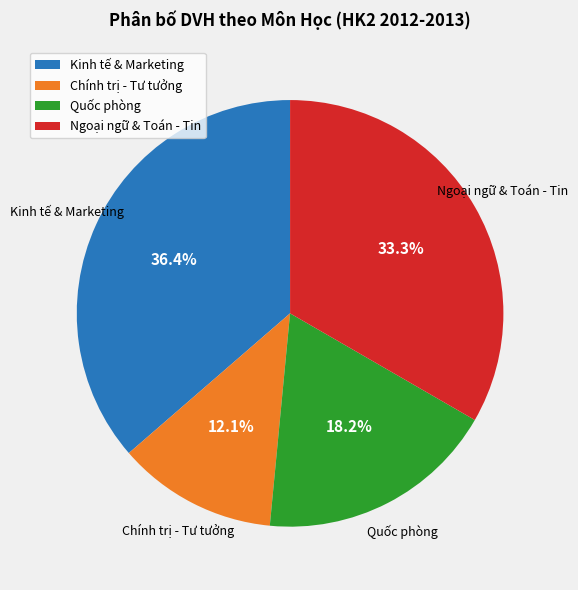

Combined, do Ngoại ngữ & Toán - Tin and Chính trị - Tư tưởng account for over 50%?

No